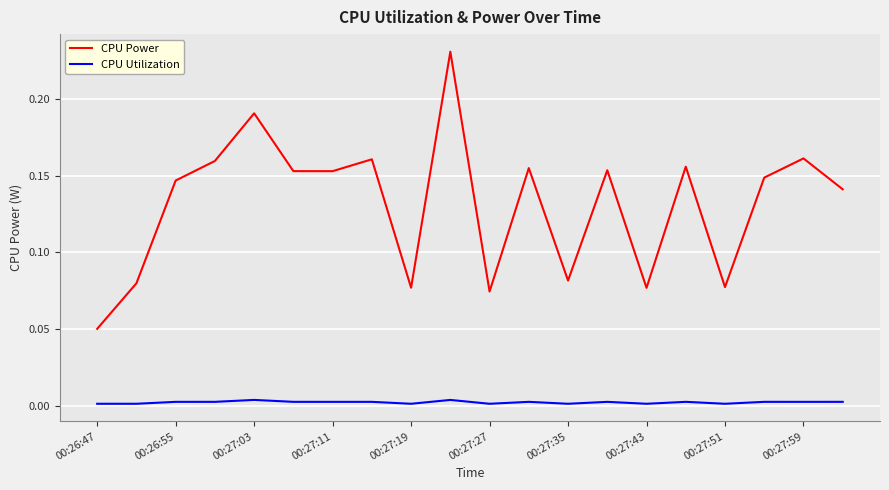

True or false: CPU Utilization and CPU Power intersect in this chart.

False